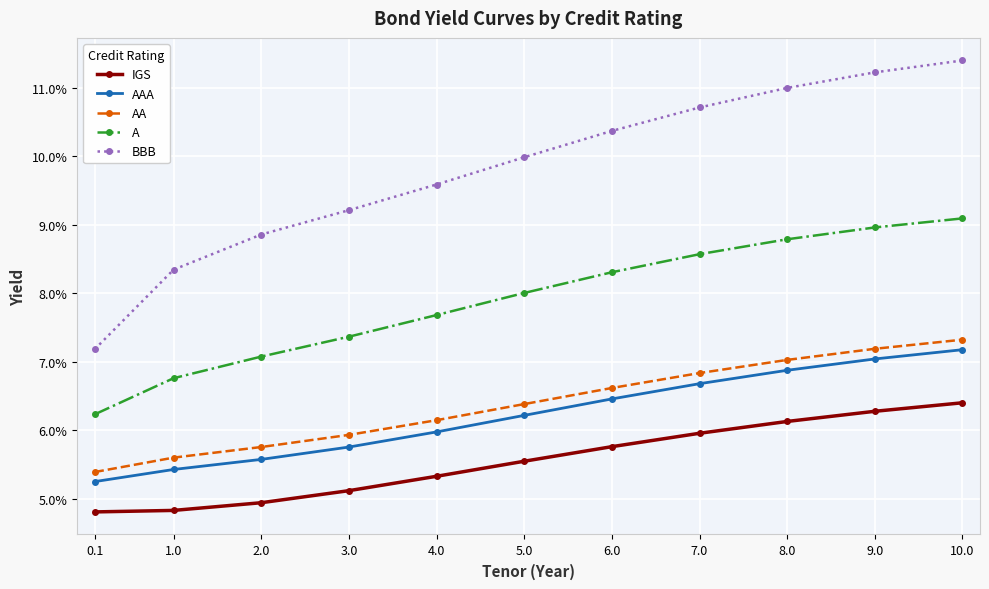

Which category has the lowest value in the AAA series?

0.1